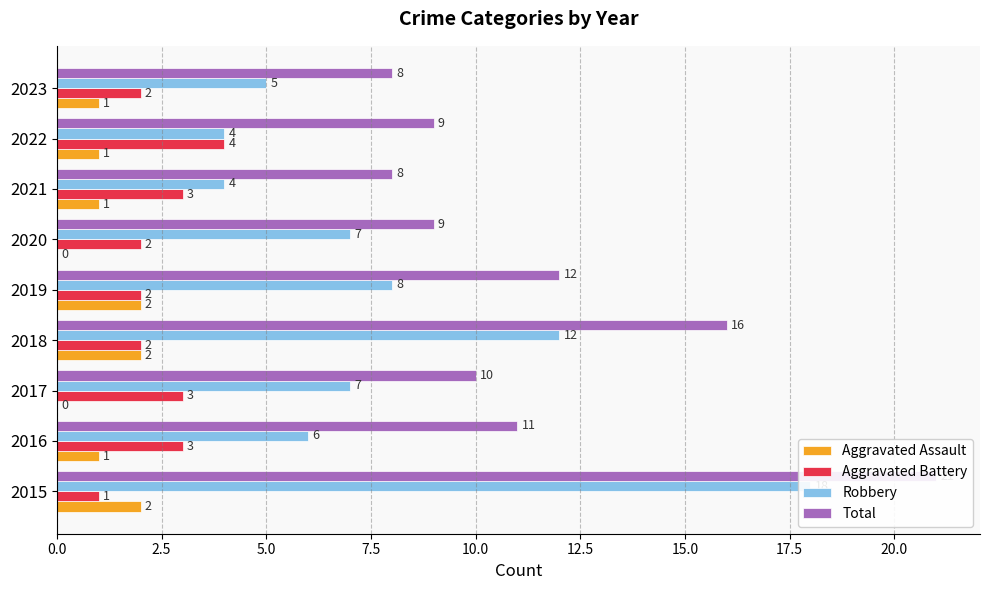

How many data points does each series have?

9